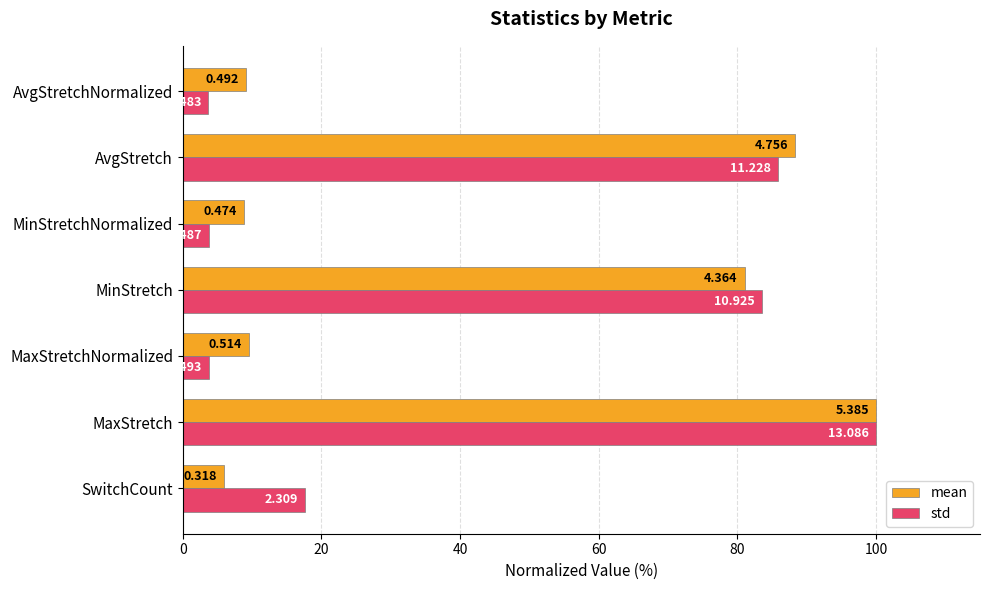

What are all the series names shown in the legend?

mean, std